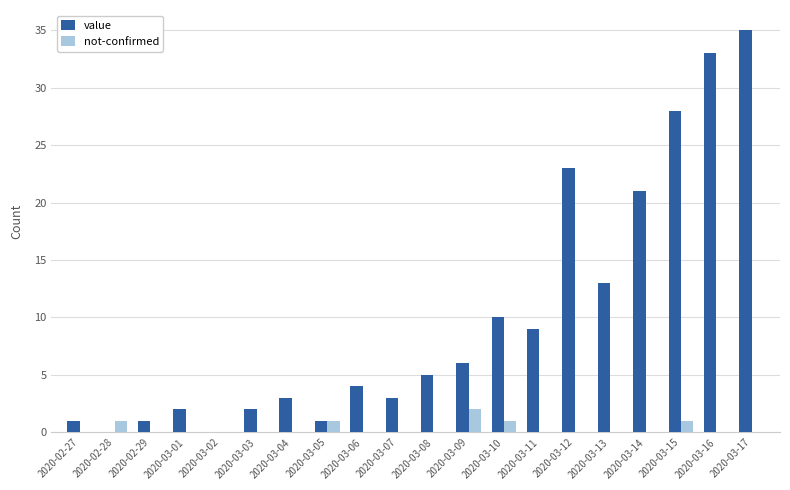

Which series has the largest range (max minus min)?

value